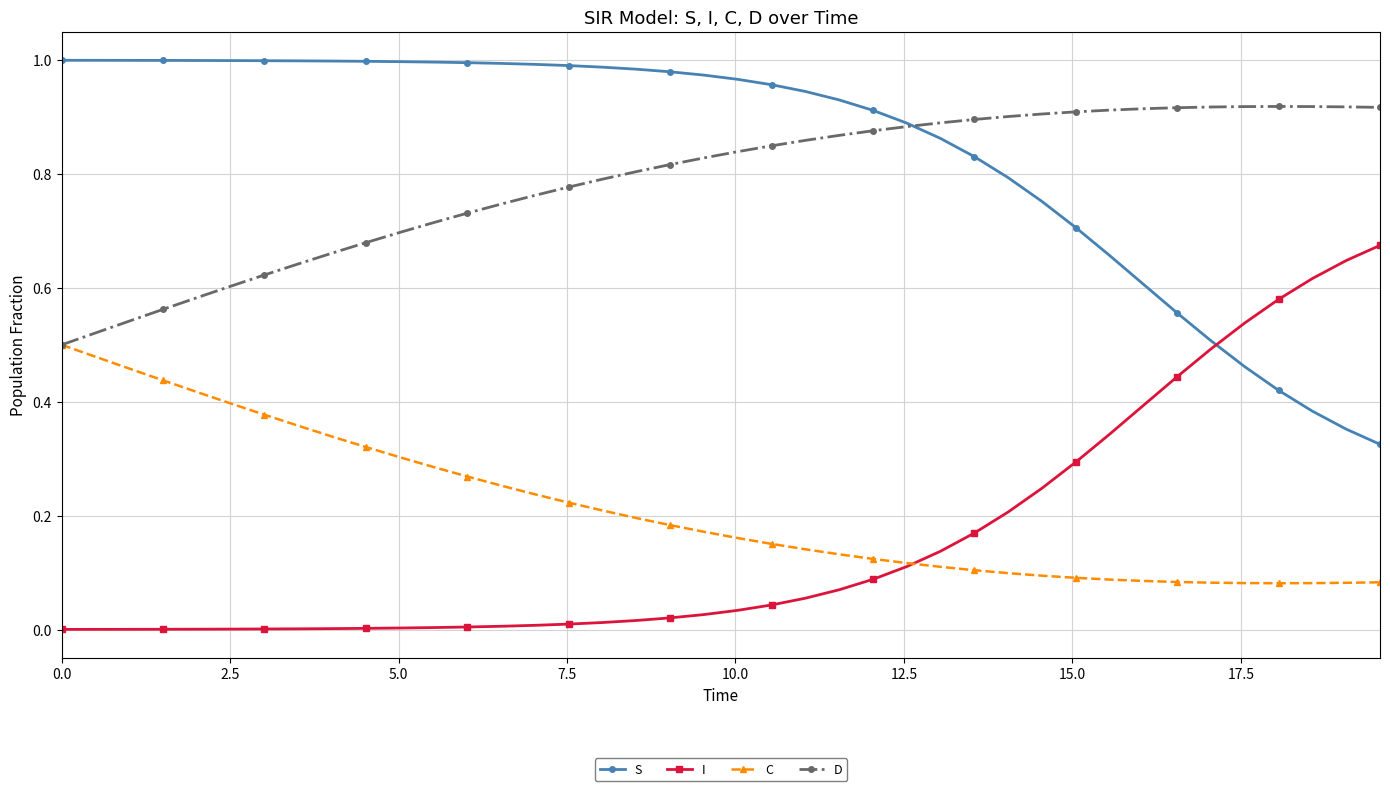

Which series has the largest total across all categories?

S